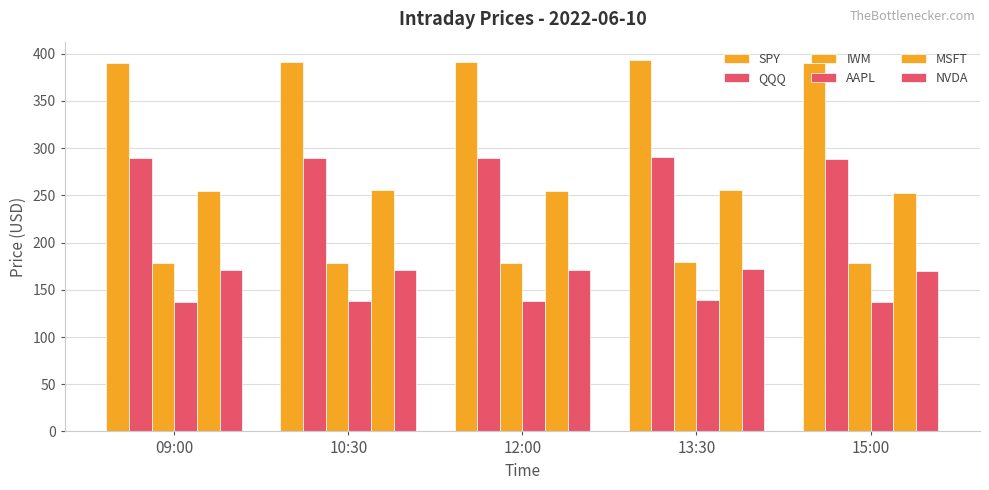

List the series in order of their peak value, lowest first.

AAPL, NVDA, IWM, MSFT, QQQ, SPY